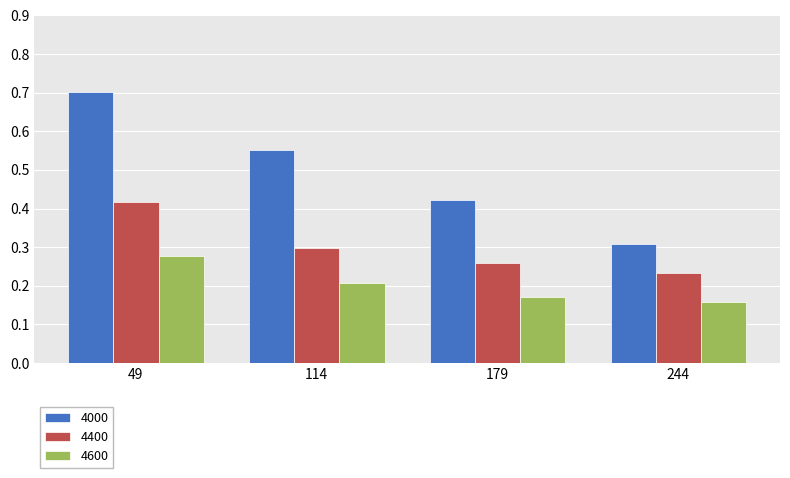

List the series in order of their peak value, lowest first.

4600, 4400, 4000